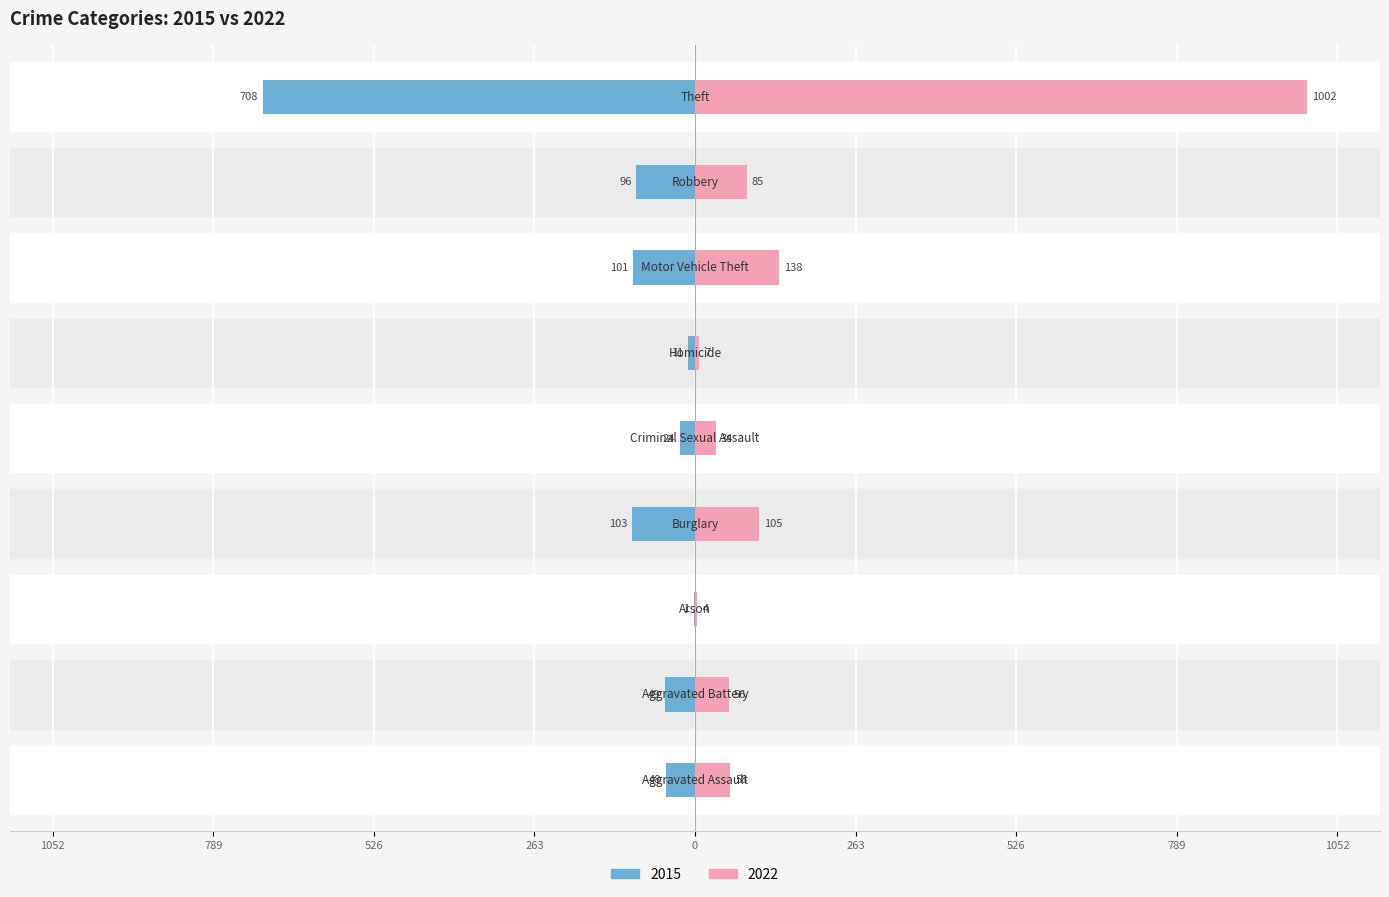

At which label does 2022 first exceed 58?

Burglary